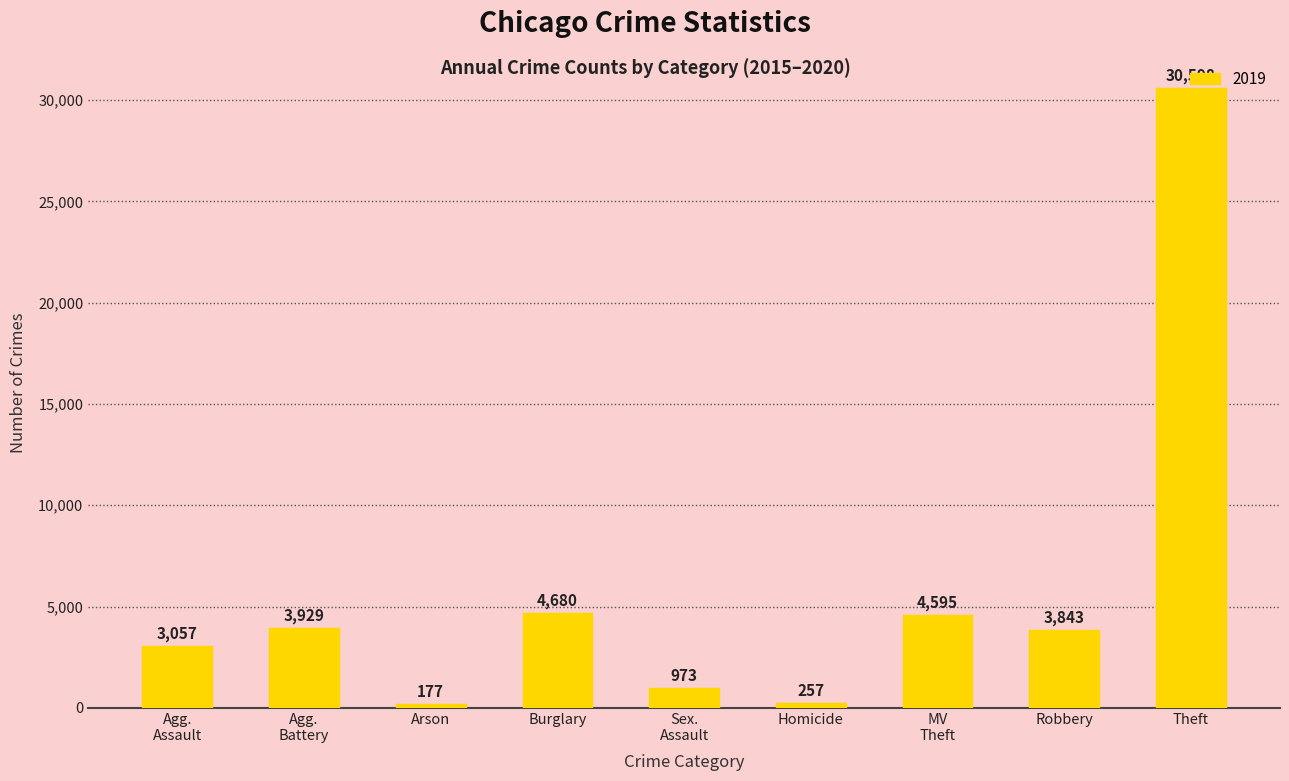

What is the label of the 9th bar from the left?

Theft